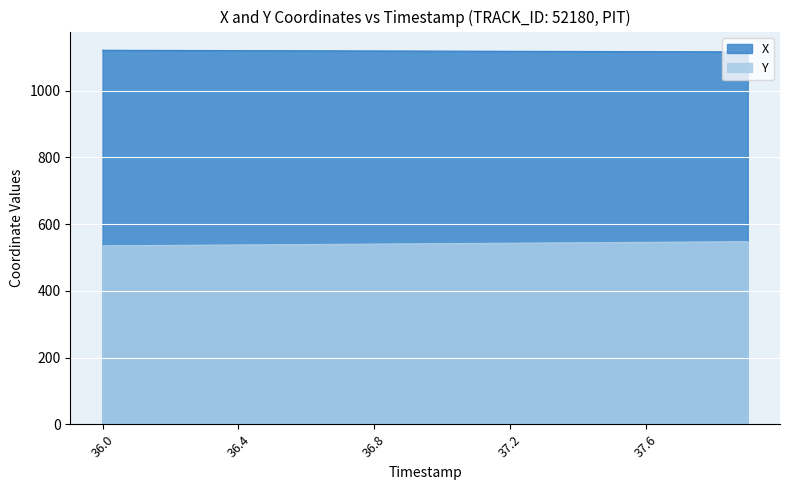

What is the value of the Y point at the 16th from the left?

544.6